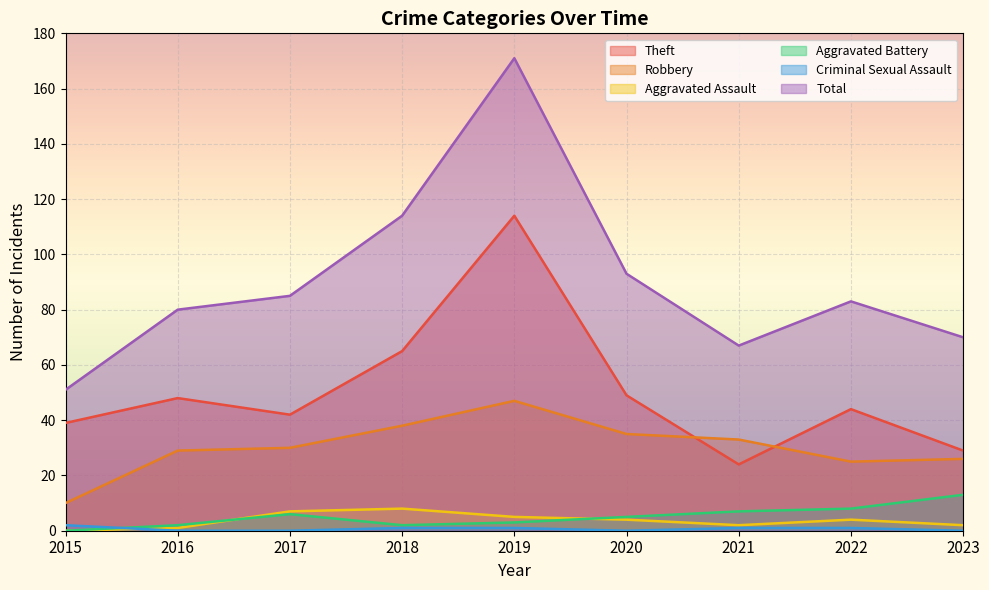

True or false: Criminal Sexual Assault and Theft intersect in this chart.

False